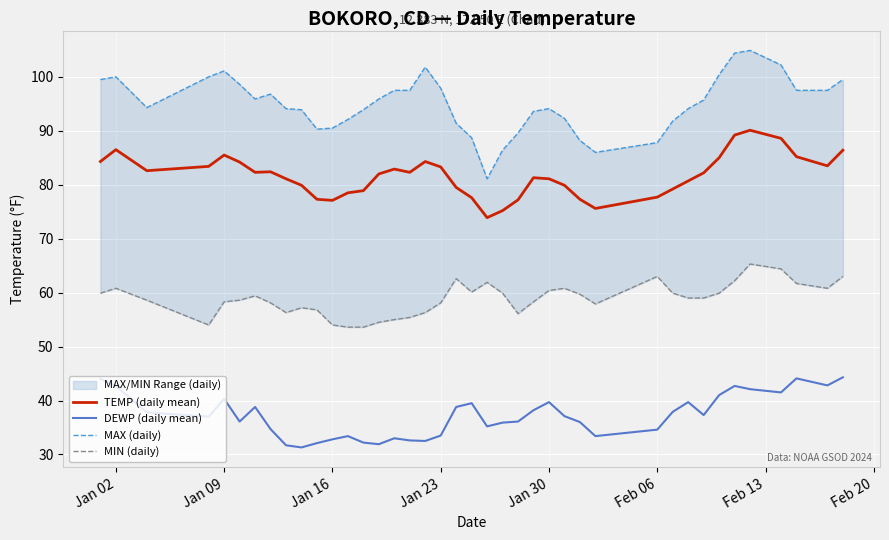

What is the maximum value for TEMP (daily mean)?

90.1